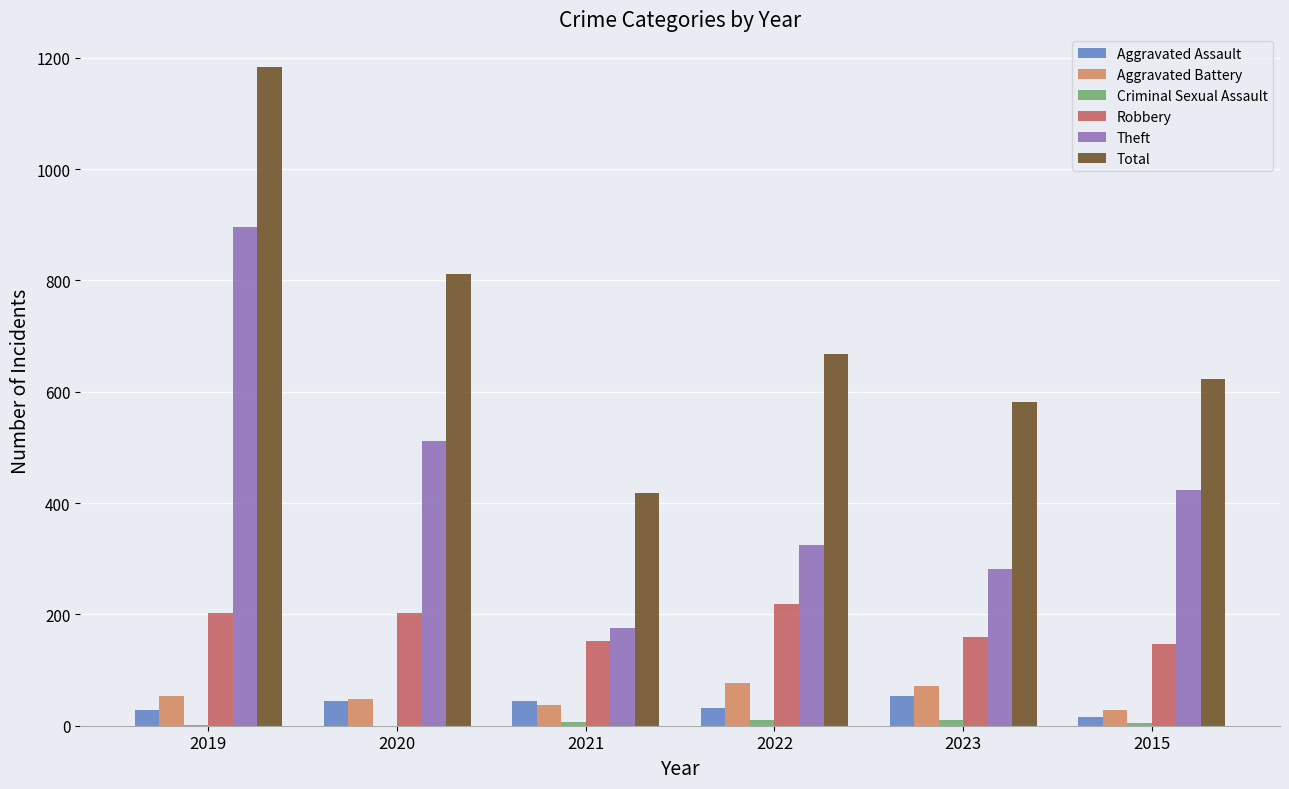

Does the chart contain stacked bars?

No